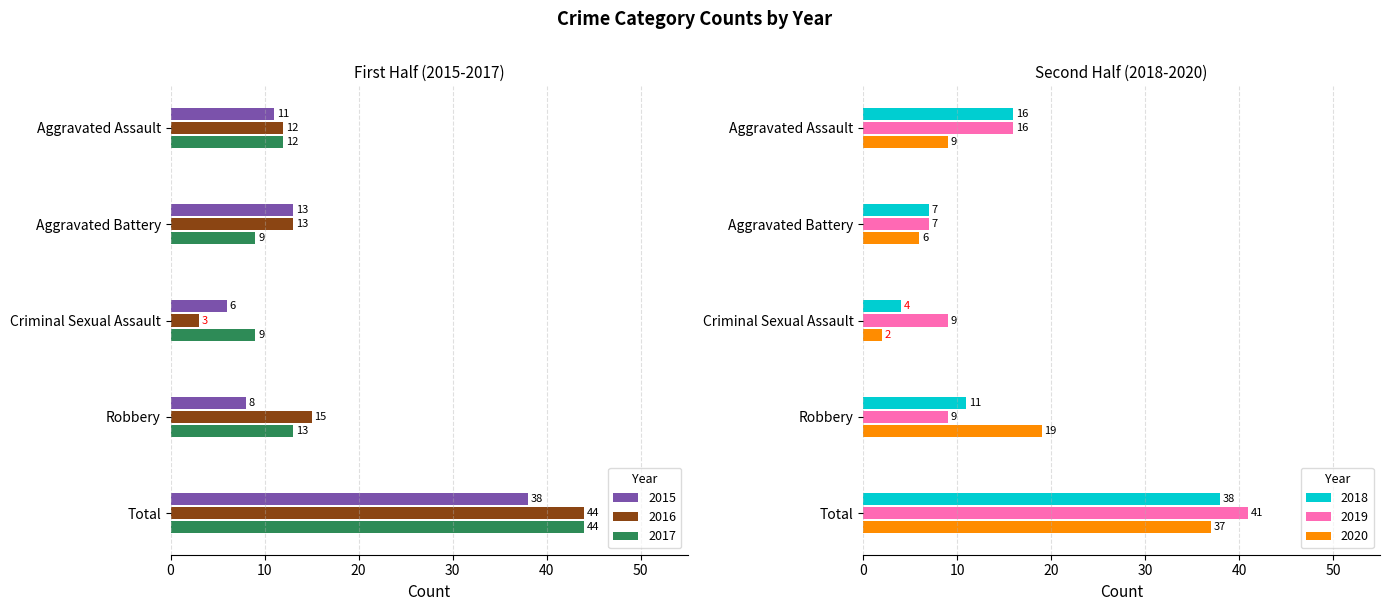

What is the difference between the maximum and minimum values in the 2015 series?

32